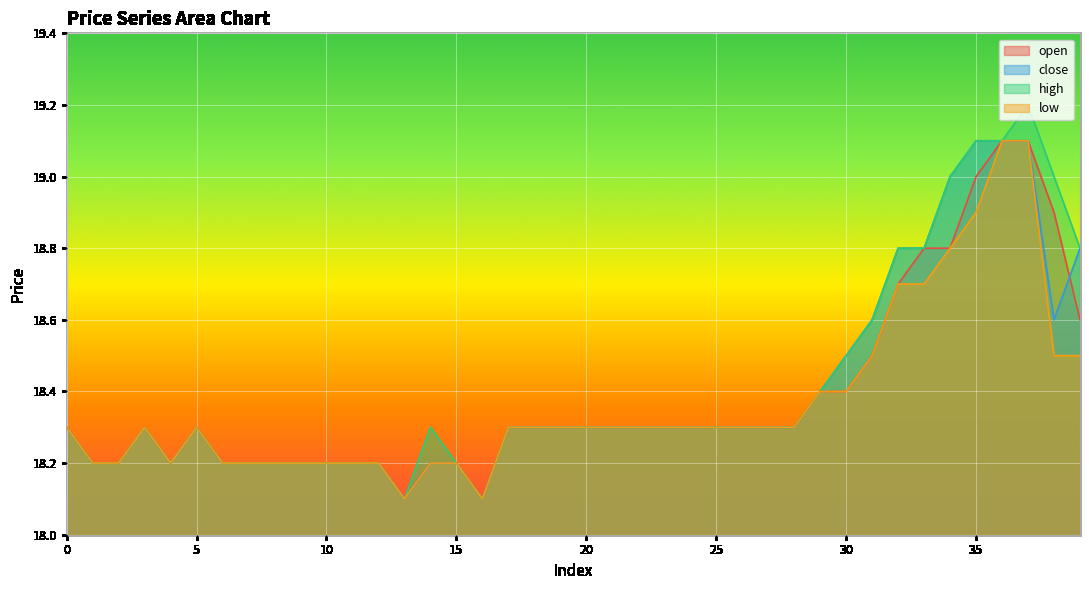

True or false: open has more than 2 points higher than both neighbors.

False